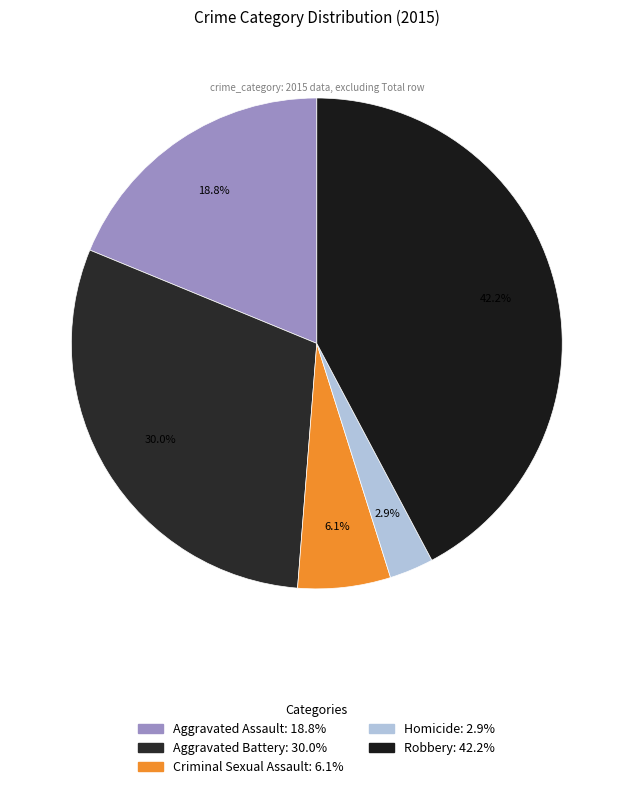

How many slices are in this pie chart?

5